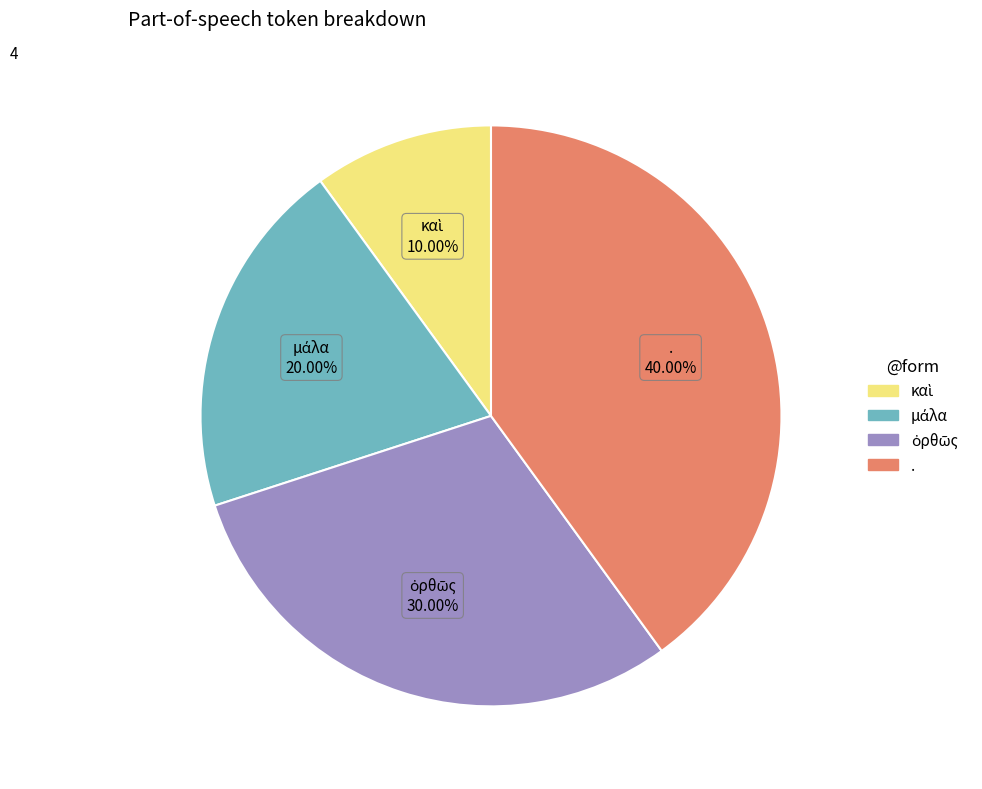

How many slices are in this pie chart?

4